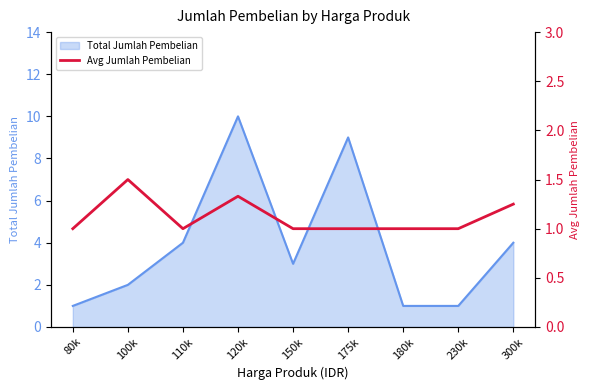

At which label is the value closest to 1?

80k